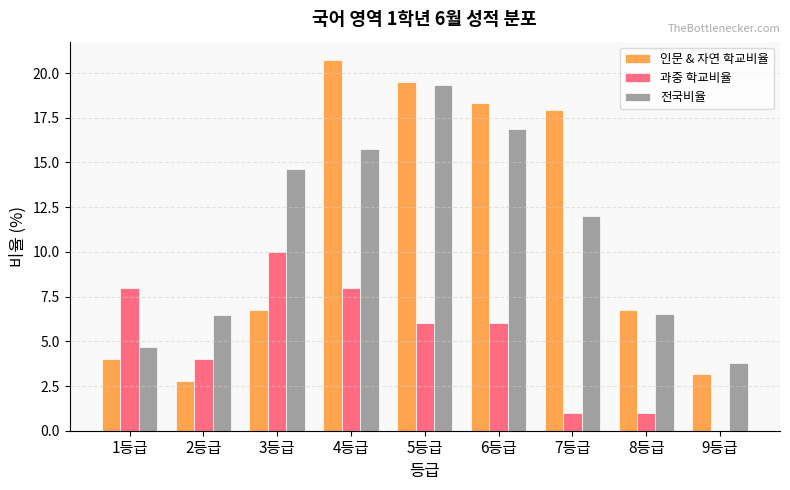

What value does the 과중 학교비율 series have at 1등급?

8.0